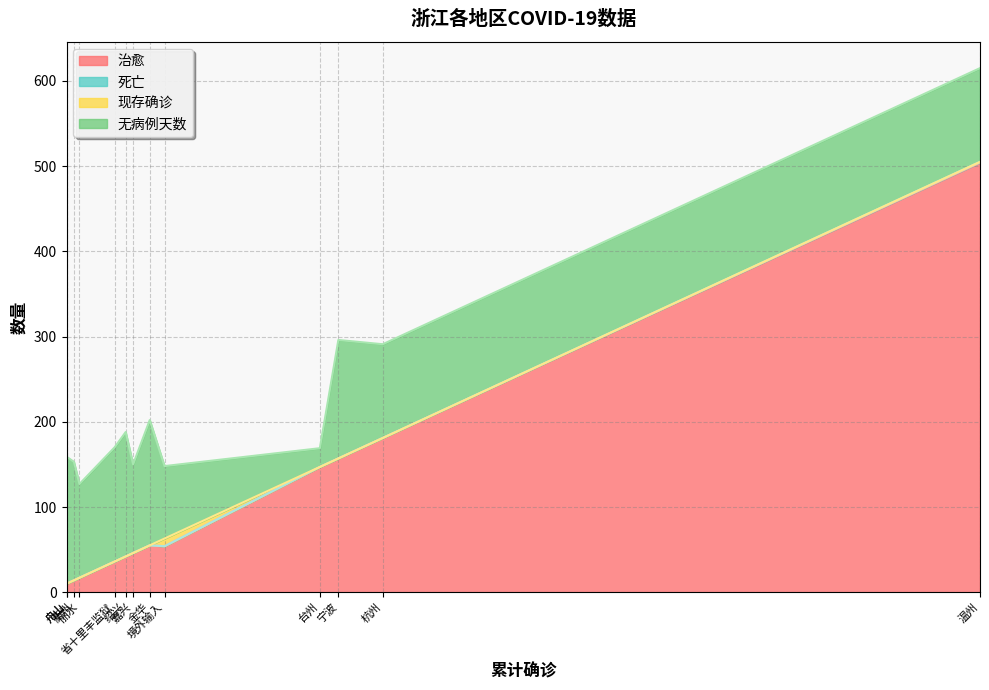

What is the difference between the highest and lowest values at 丽水?

110